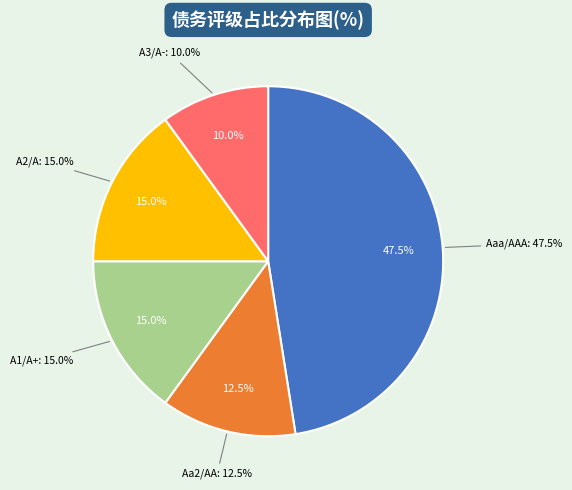

To the nearest percent, what portion does Aa2/AA represent?

12%